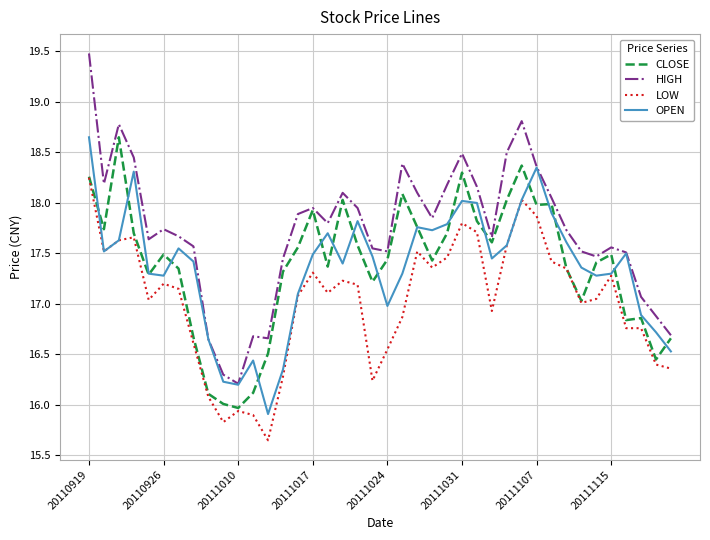

Which series has the widest spread of values?

HIGH